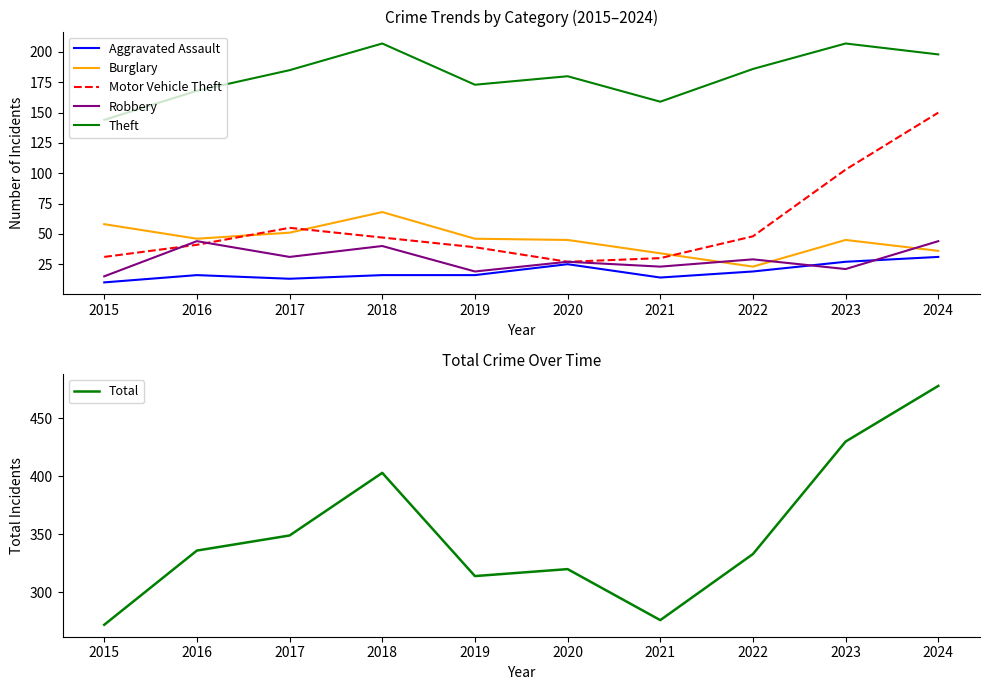

Between 2024 and 2018, which is larger?

2024